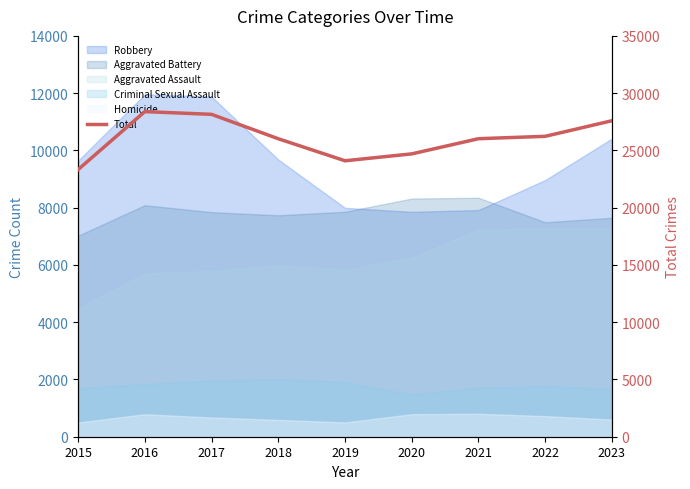

What is the change in value from 2022 to 2023?

+1361